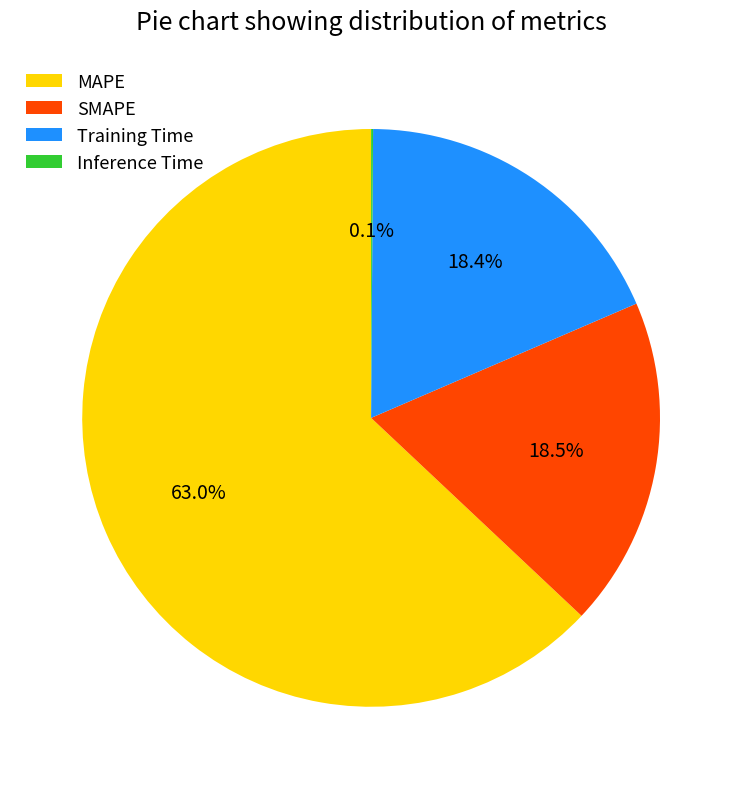

What is the total percentage of SMAPE and MAPE?

81.5%